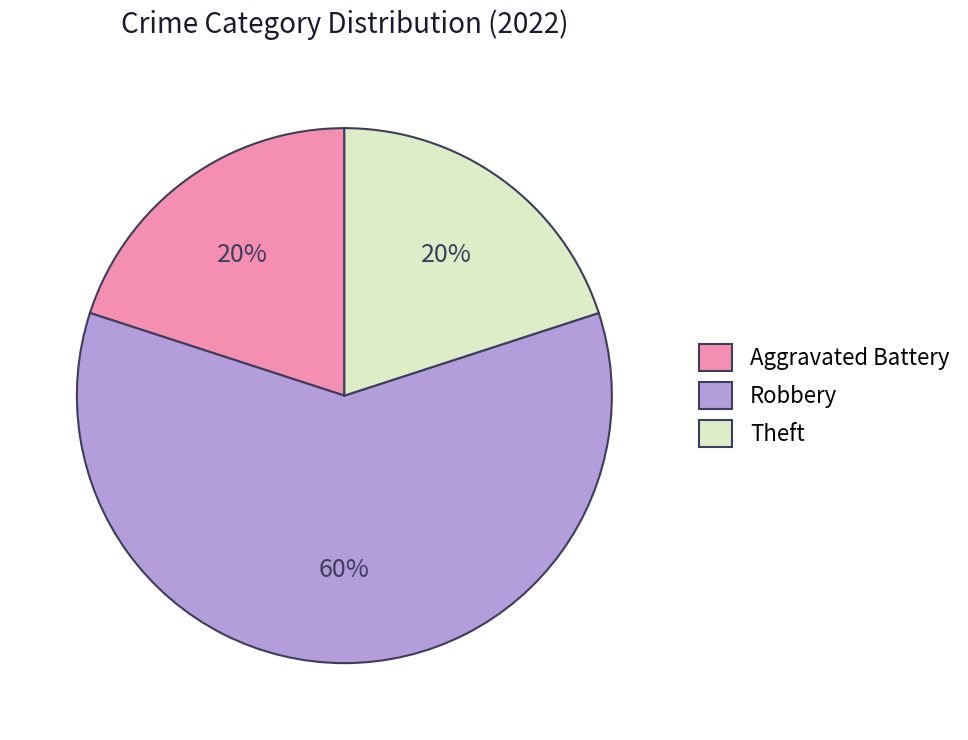

What is the majority slice?

Robbery